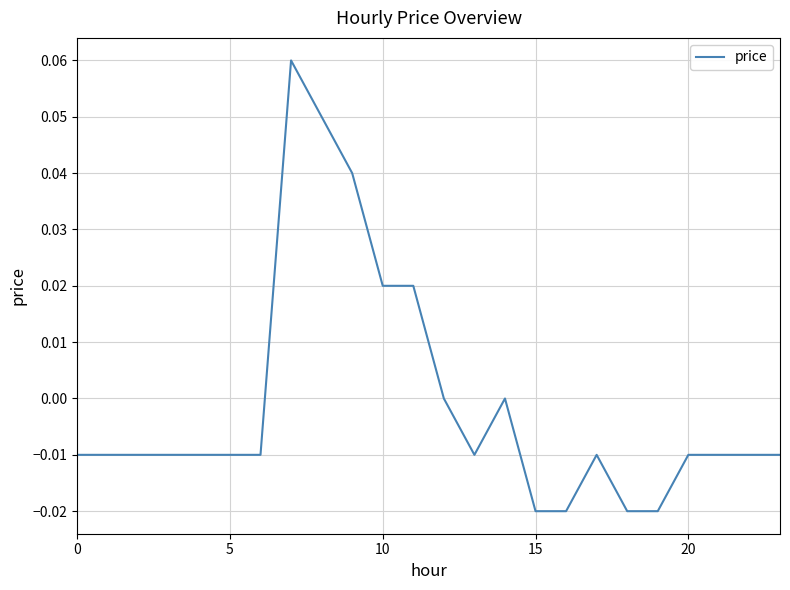

How many lines are shown in the chart?

1